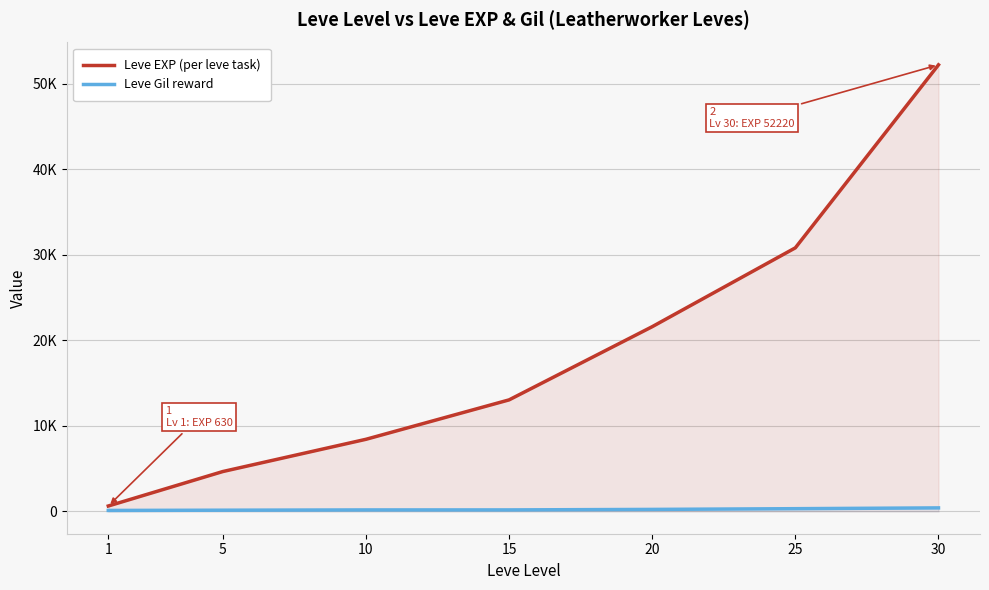

Which category has the highest value in the Leve EXP (per leve task) series?

30